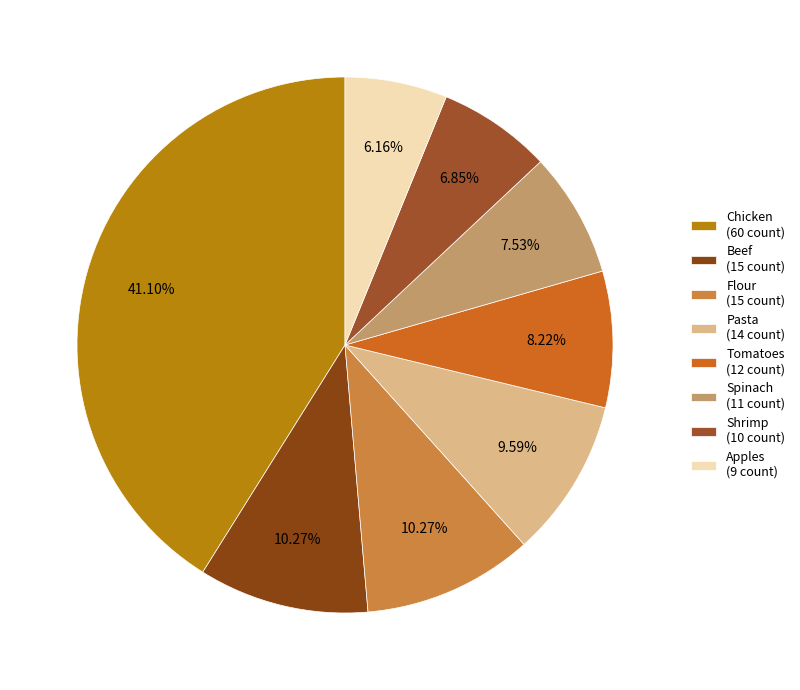

The Spinach slice represents 8% of the pie. True or false?

True